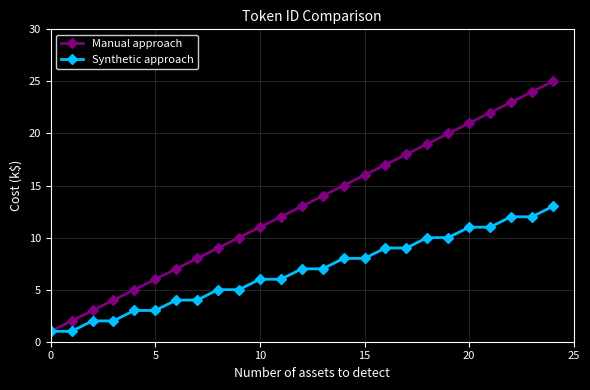

What is the sum of all Manual approach values?

325